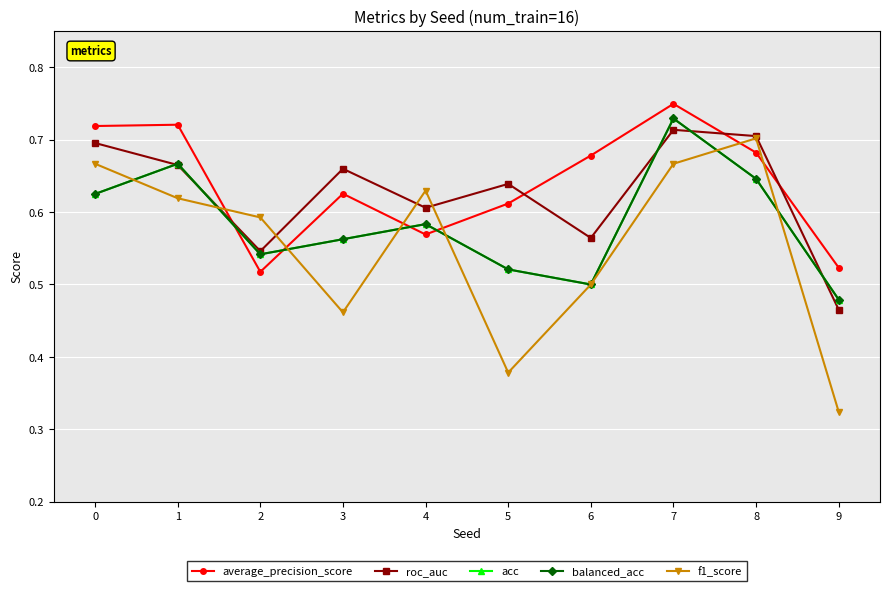

Rank the series at 3 from highest to lowest value.

roc_auc, average_precision_score, acc, balanced_acc, f1_score